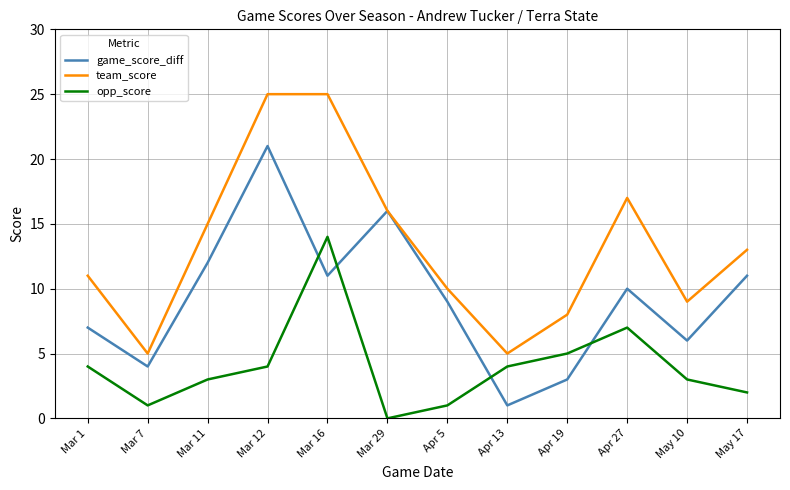

Which series changed the most between Mar 16 and Apr 19?

team_score